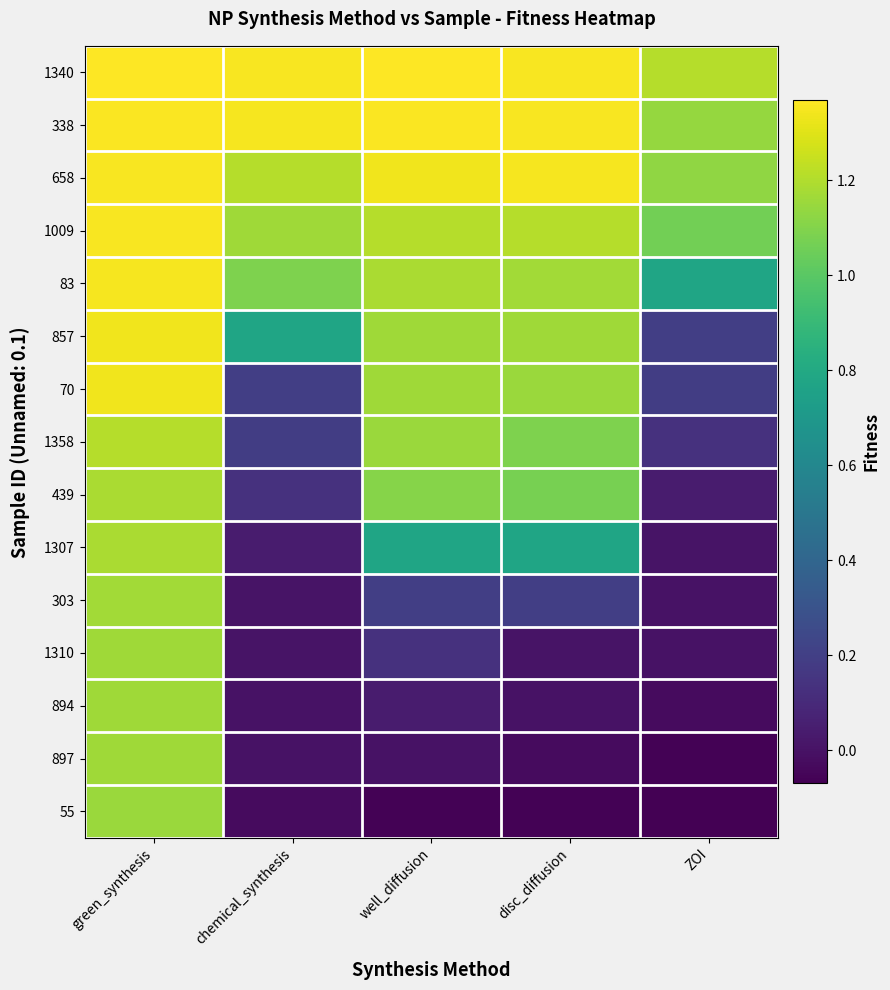

At which category is the sum across all series the highest?

green_synthesis